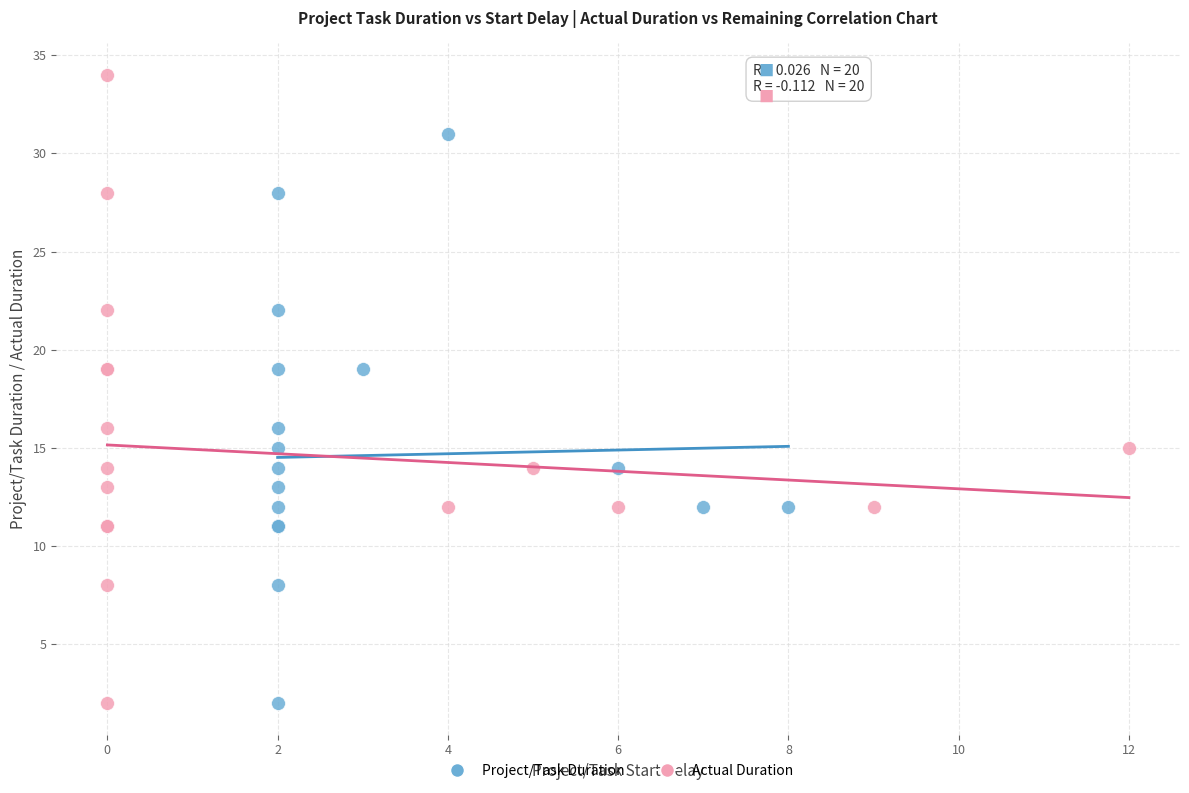

Which series has the widest spread of Y values?

Actual Duration